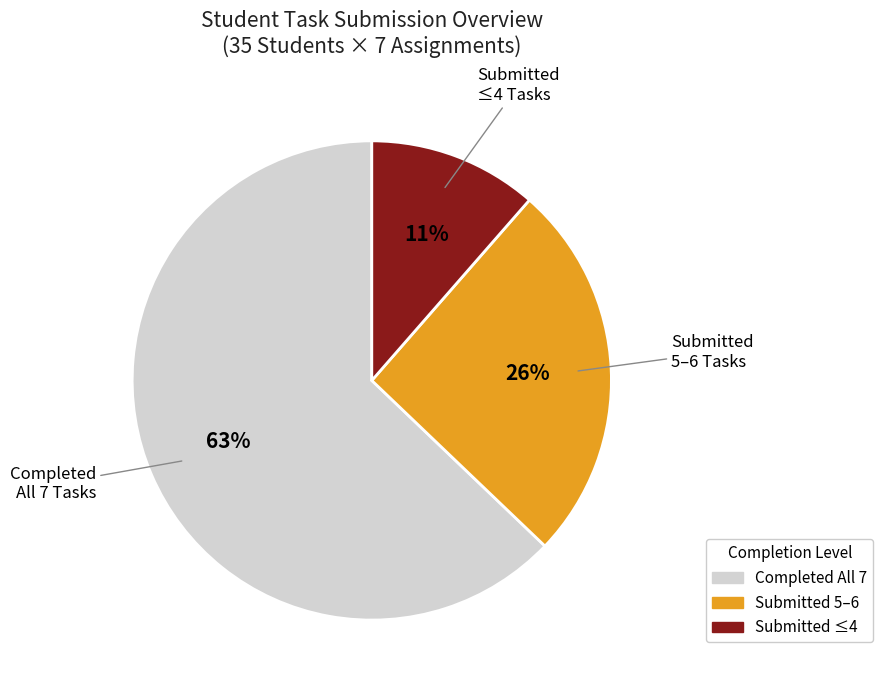

To the nearest percent, what is the average slice percentage?

33%